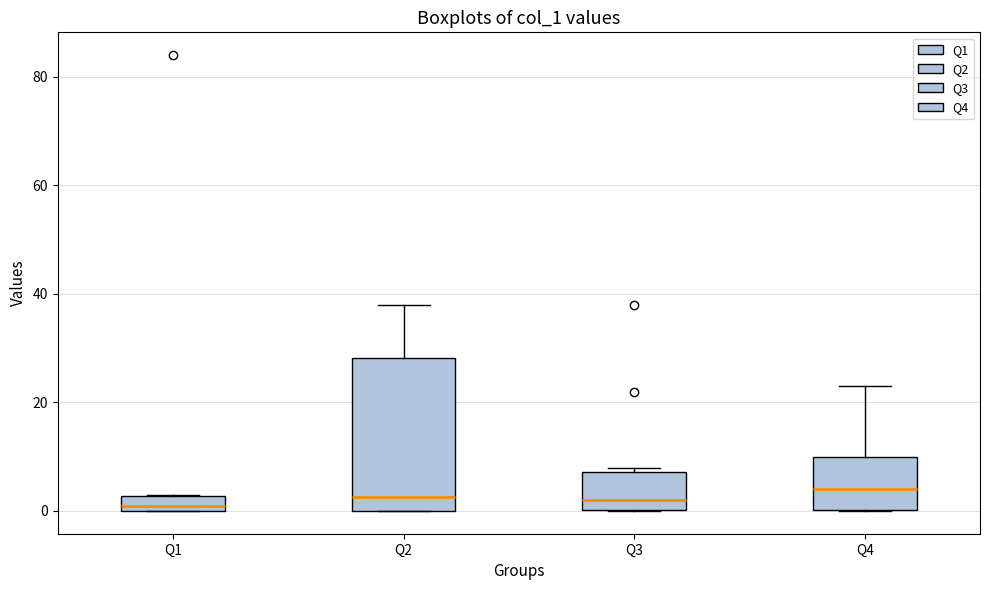

Comparing the boxes themselves (not the whiskers), which one is the tallest?

Q2